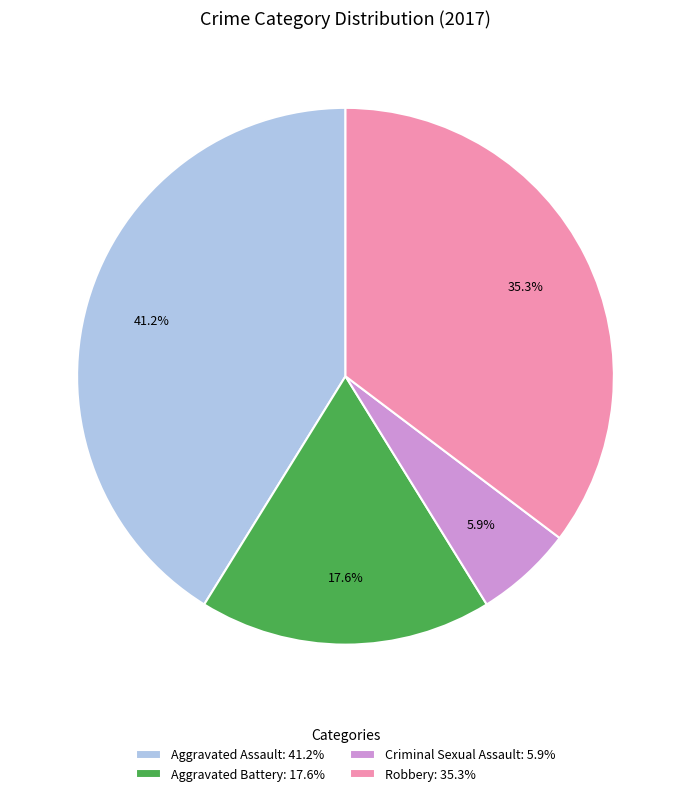

To the nearest percent, what is the difference between the Aggravated Battery and Aggravated Assault slice percentages?

24%